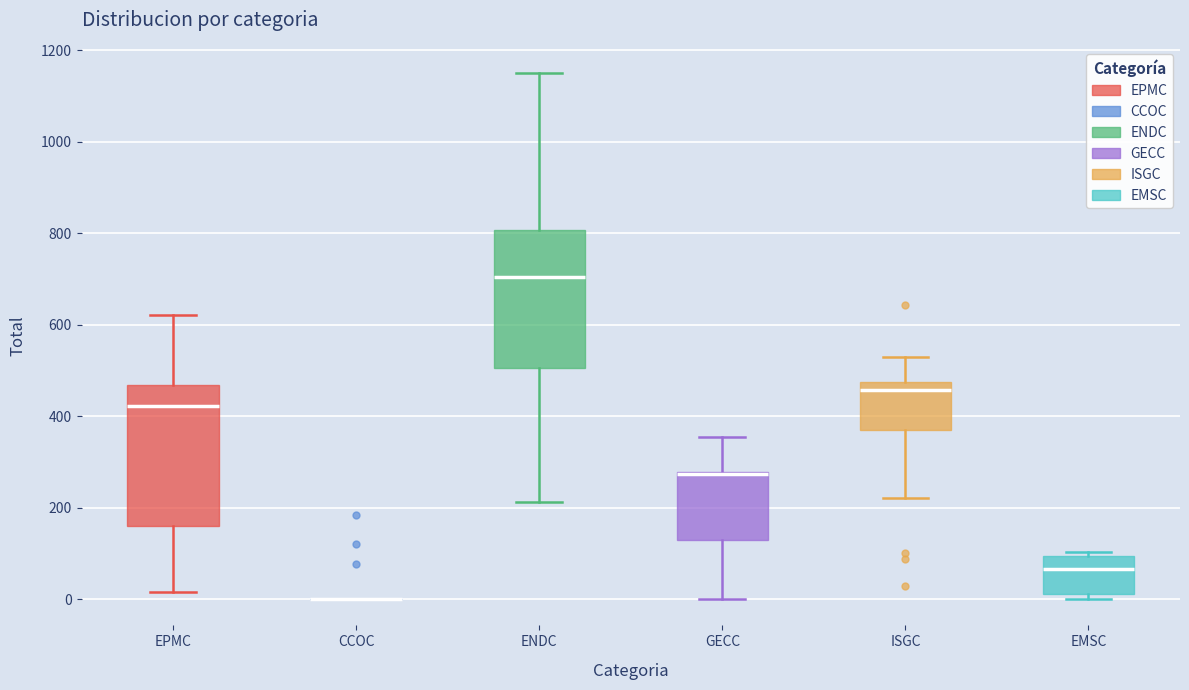

Where is the upper edge of the box for GECC on the y-axis? The values are not printed on the chart, so give them approximately, as read against the axis.

280